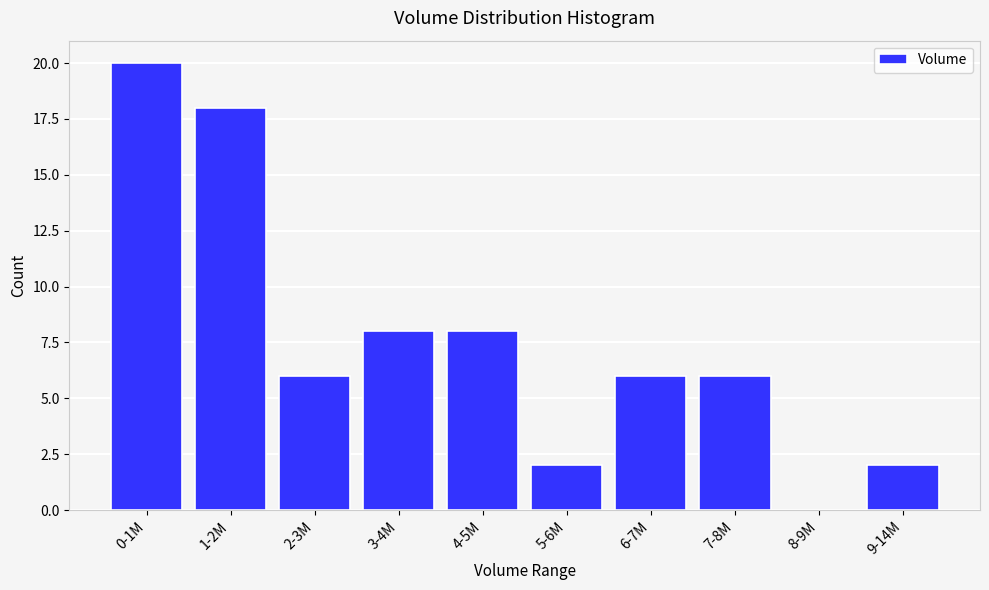

Reading left to right, transcribe all the data shown in this chart.

0-1M=20	1-2M=18	2-3M=6	3-4M=8	4-5M=8	5-6M=2	6-7M=6	7-8M=6	8-9M=0	9-14M=2